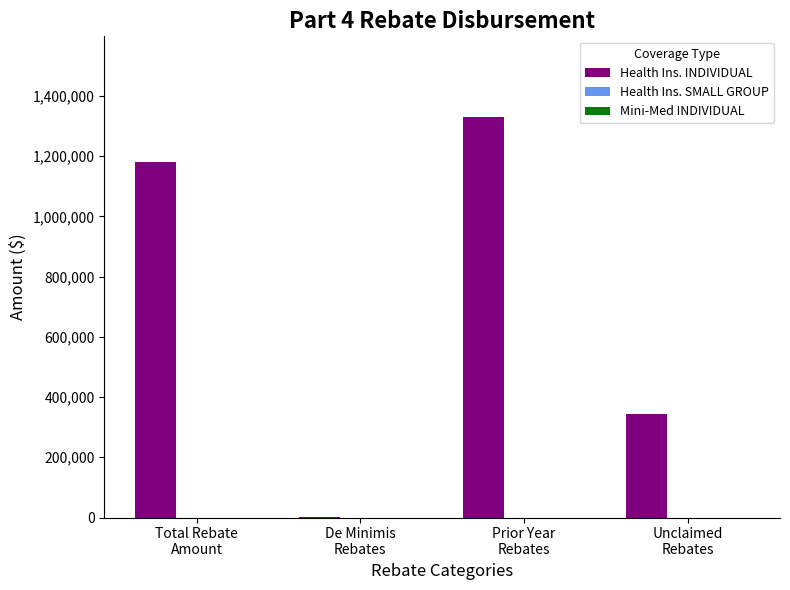

What is the greatest value displayed?

1331269.2